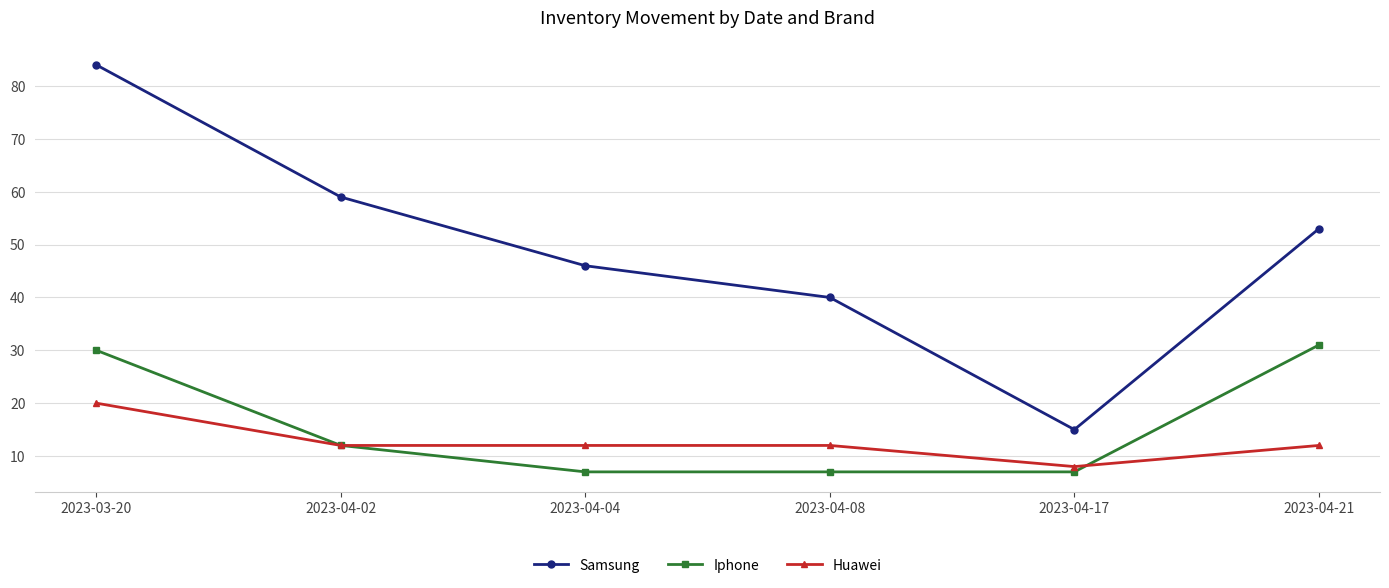

True or false: Iphone and Samsung cross at least once.

False